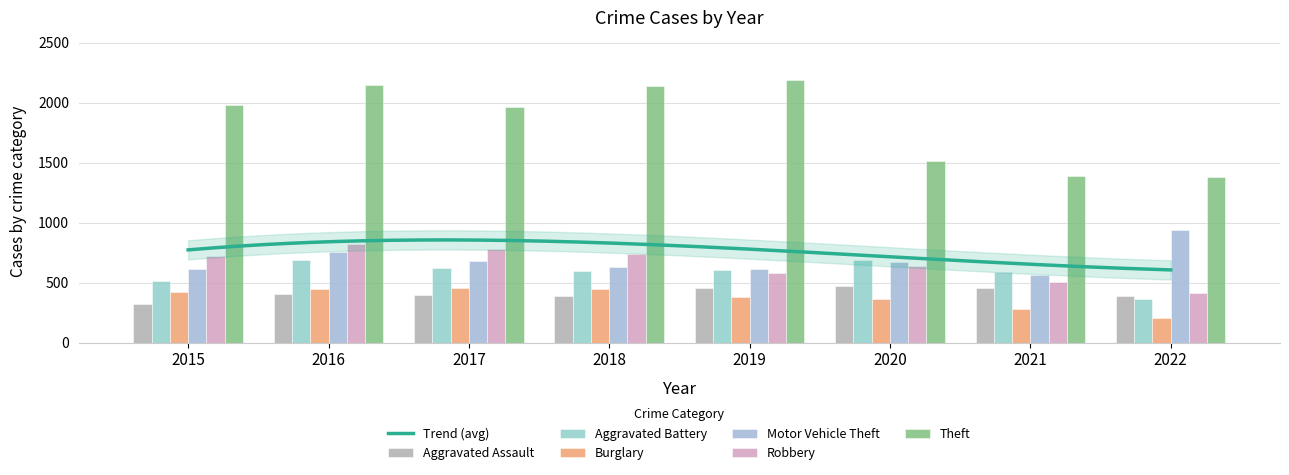

Reading right to left, transcribe all the data shown in this chart.

Aggravated Assault: 2022=388	2021=452	2020=468	2019=452	2018=392	2017=396	2016=402	2015=323
Aggravated Battery: 2022=361	2021=587	2020=691	2019=608	2018=600	2017=623	2016=691	2015=515
Burglary: 2022=208	2021=280	2020=363	2019=383	2018=443	2017=453	2016=451	2015=422
Motor Vehicle Theft: 2022=936	2021=560	2020=675	2019=611	2018=631	2017=680	2016=756	2015=614
Robbery: 2022=413	2021=506	2020=639	2019=577	2018=741	2017=780	2016=819	2015=726
Theft: 2022=1383	2021=1392	2020=1518	2019=2190	2018=2140	2017=1968	2016=2148	2015=1981